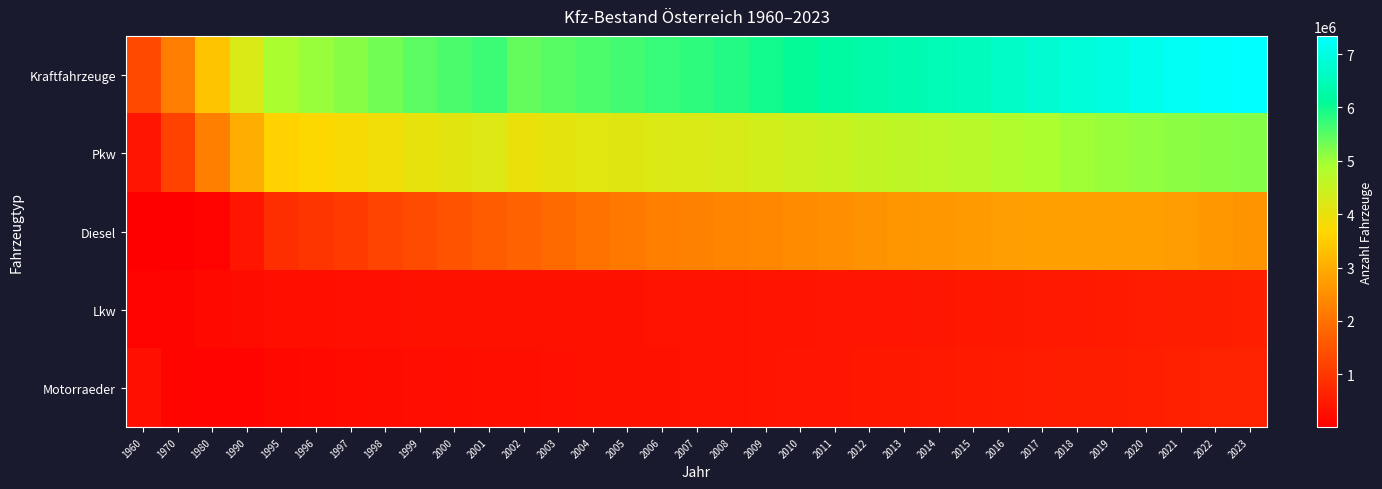

Rank the series at 2020 from highest to lowest value.

Kraftfahrzeuge, Pkw, Diesel, Motorraeder, Lkw